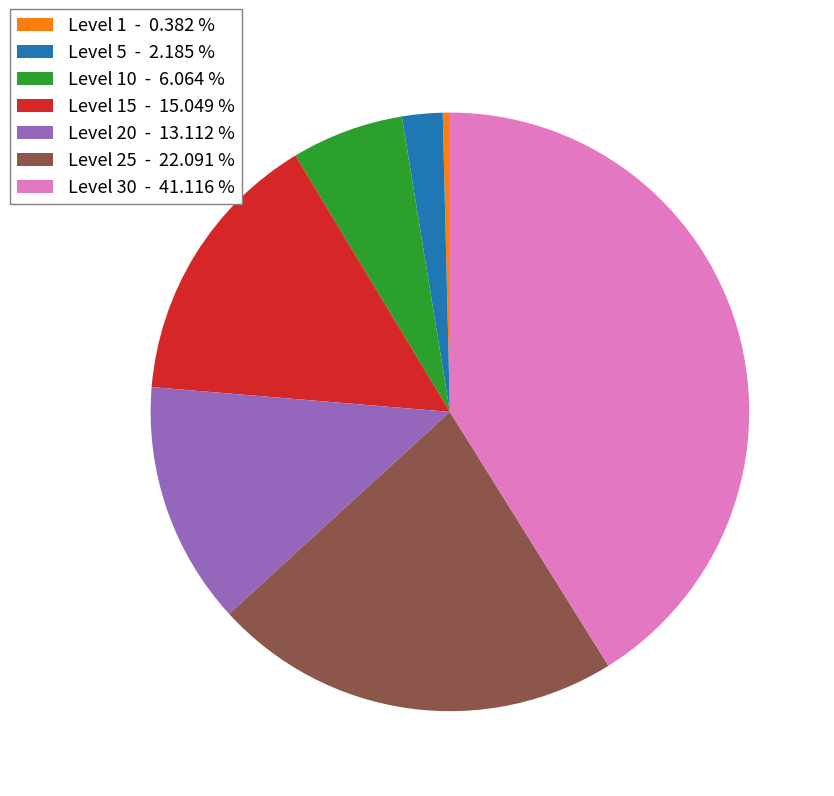

How many segments does this pie chart have?

7